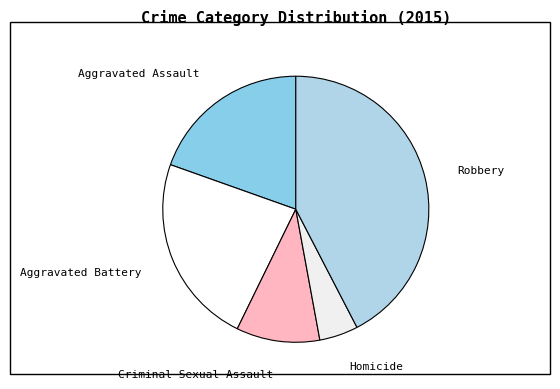

Rank the categories by value from lowest to highest.

Homicide, Criminal Sexual Assault, Aggravated Assault, Aggravated Battery, Robbery